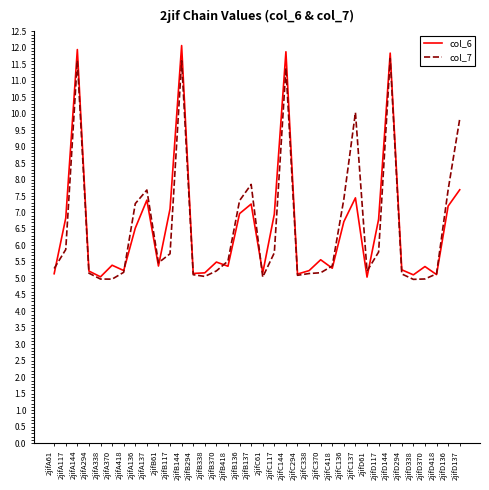

Which series has the widest spread of values?

col_6